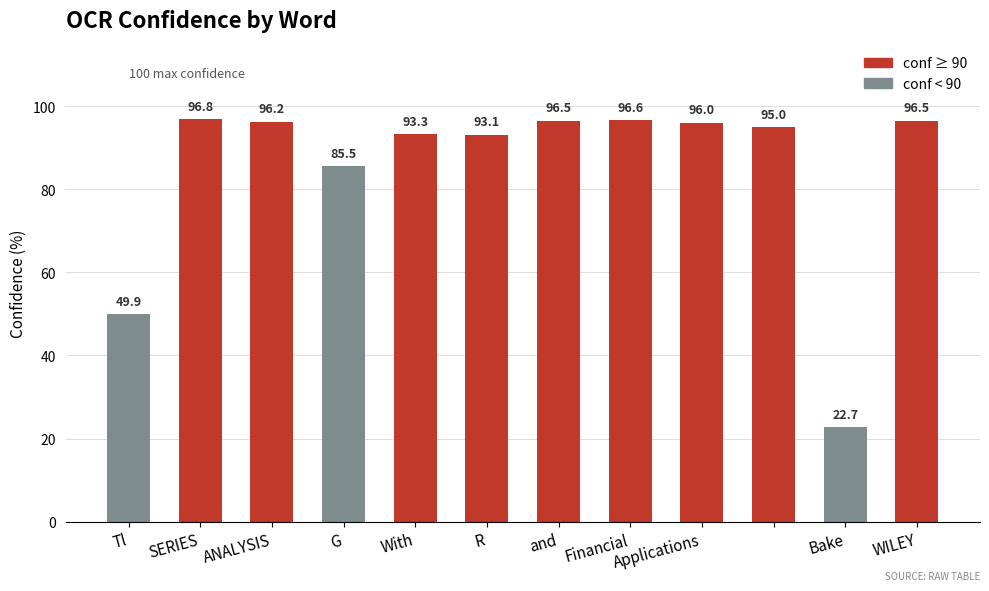

Does the chart contain stacked bars?

No